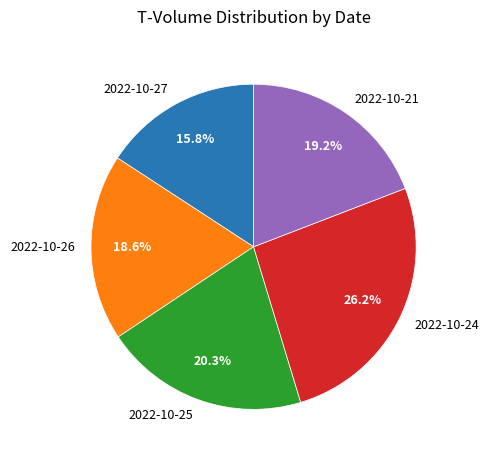

Does any single category account for the majority?

No